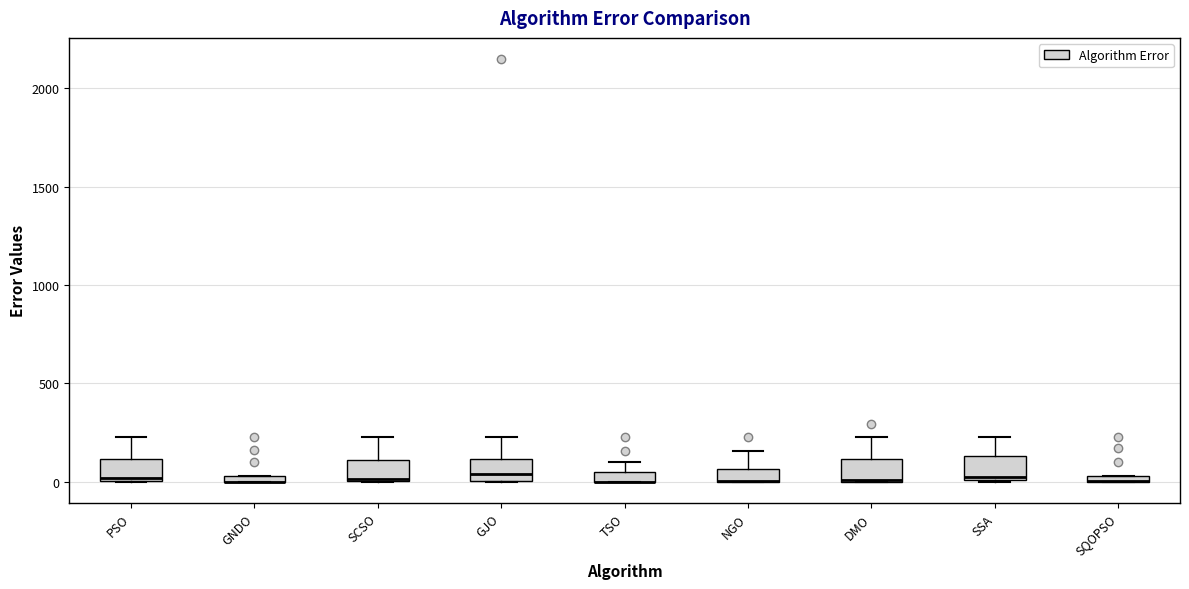

Where is the upper edge of the box for PSO on the y-axis? The values are not printed on the chart, so give them approximately, as read against the axis.

100